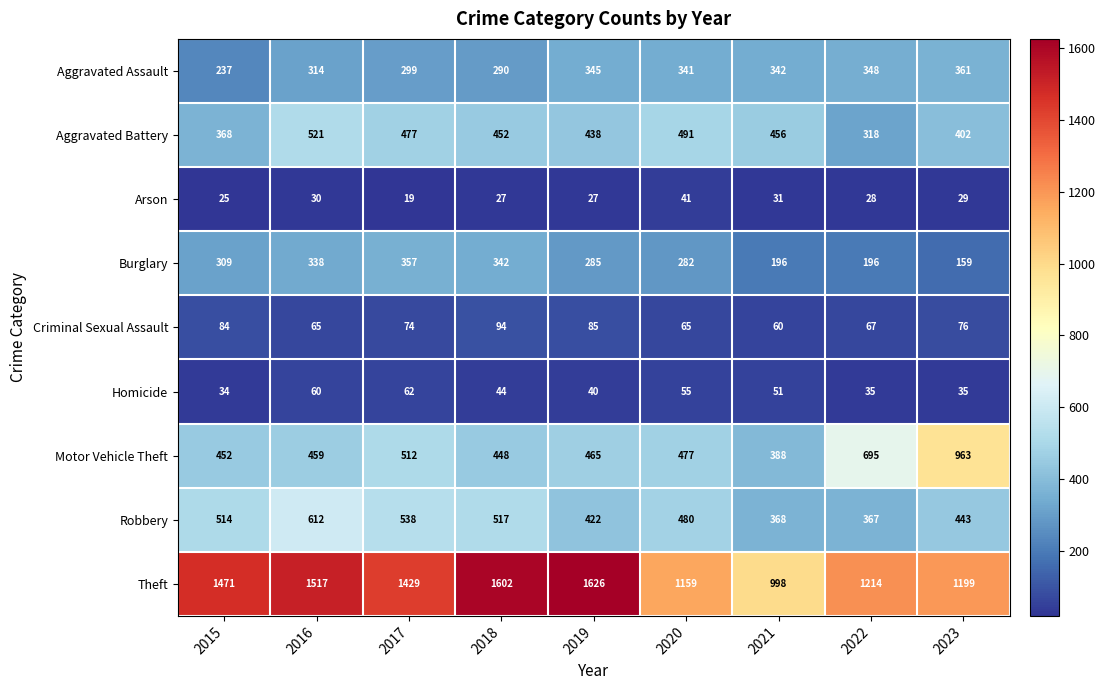

True or false: Theft has a value of 1159 at 2020.

True